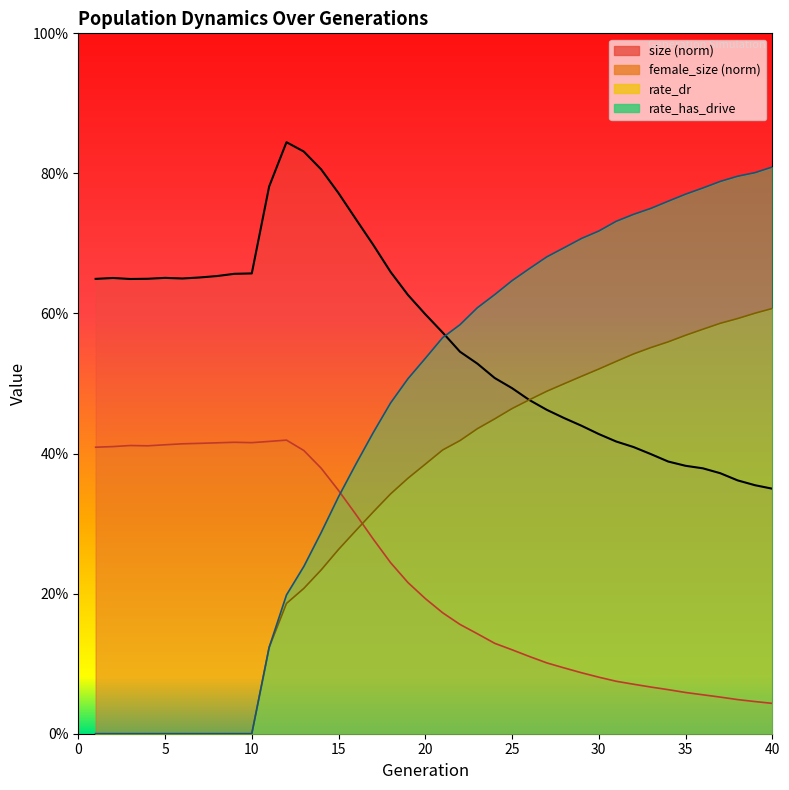

At which category does the chart reach its minimum across all series?

1